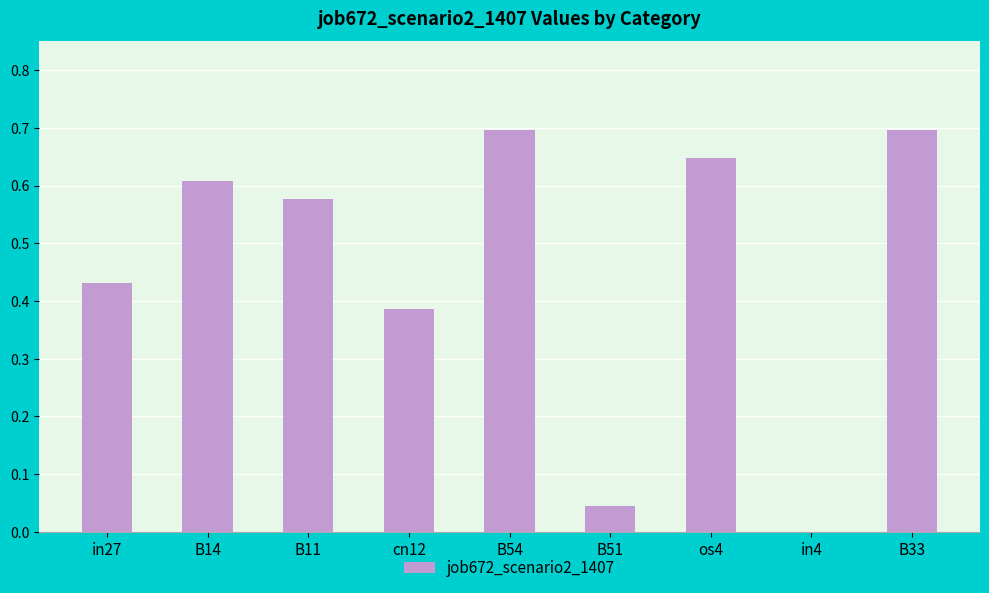

What is the greatest value displayed?

0.7